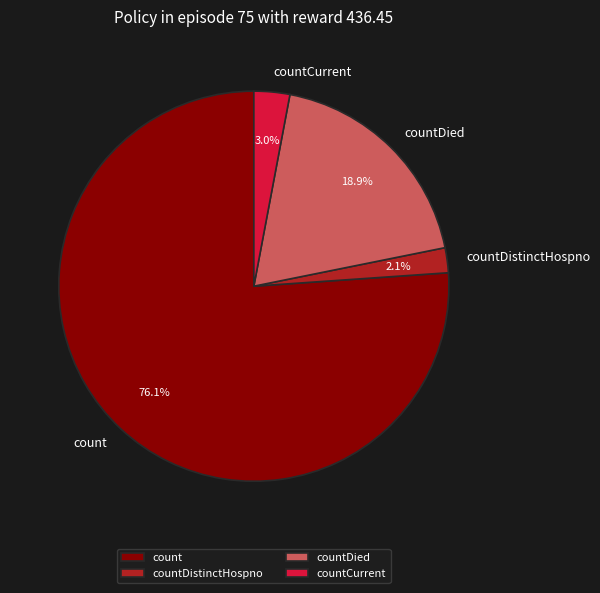

What is the smallest slice in the pie chart?

countDistinctHospno